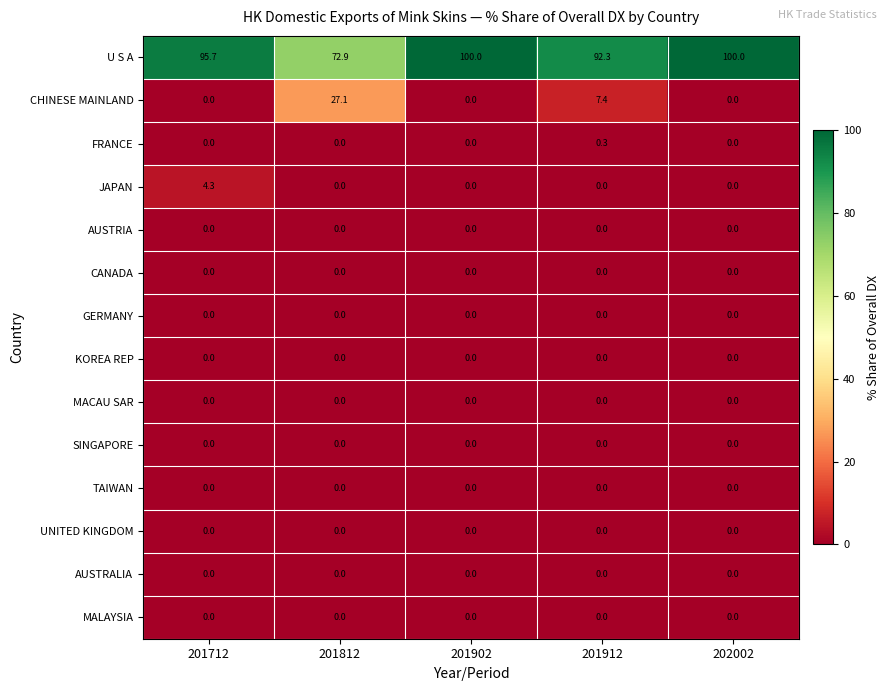

What is the spread (max minus min) of values at 201902?

100.0